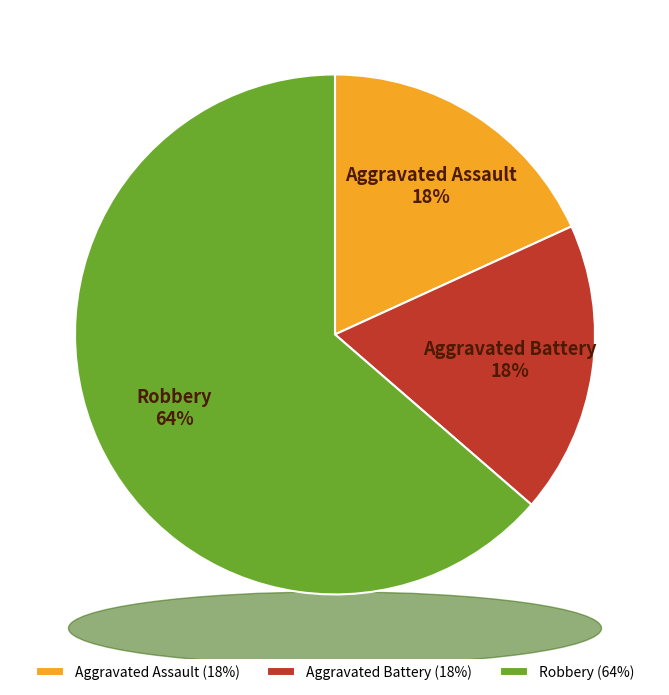

How many slices are in this pie chart?

3